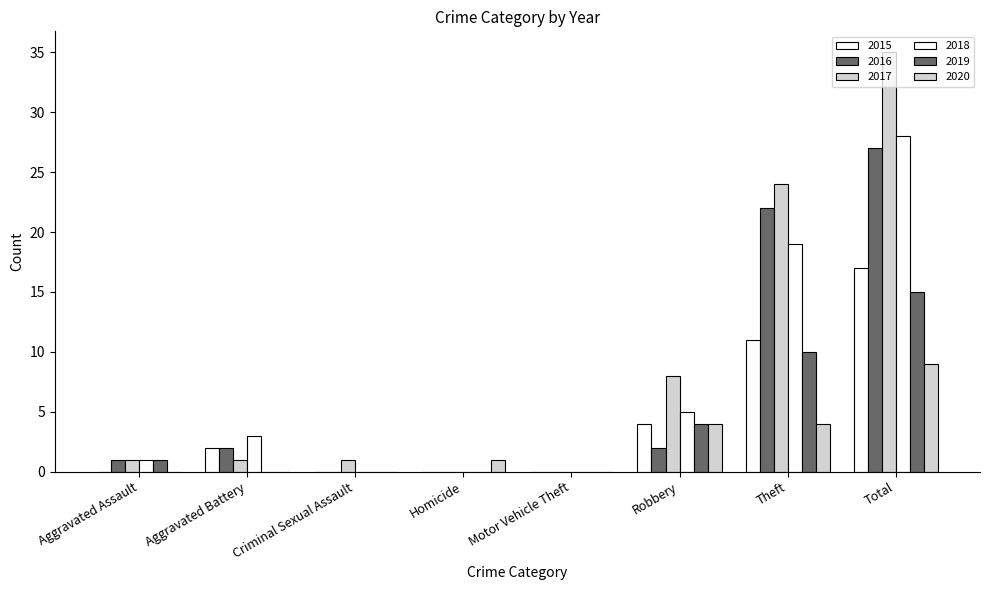

What position from the right is Aggravated Battery?

7